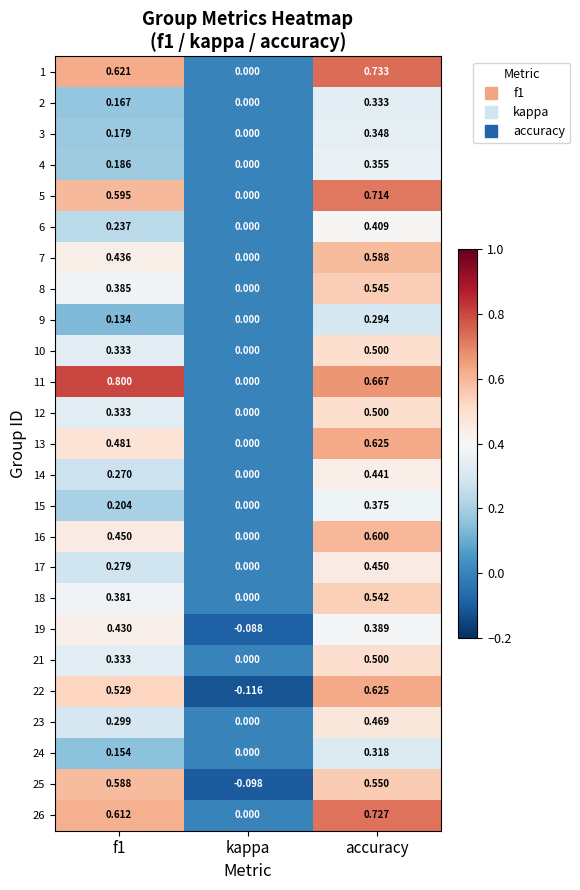

Where is 12 nearest to the value 0?

kappa